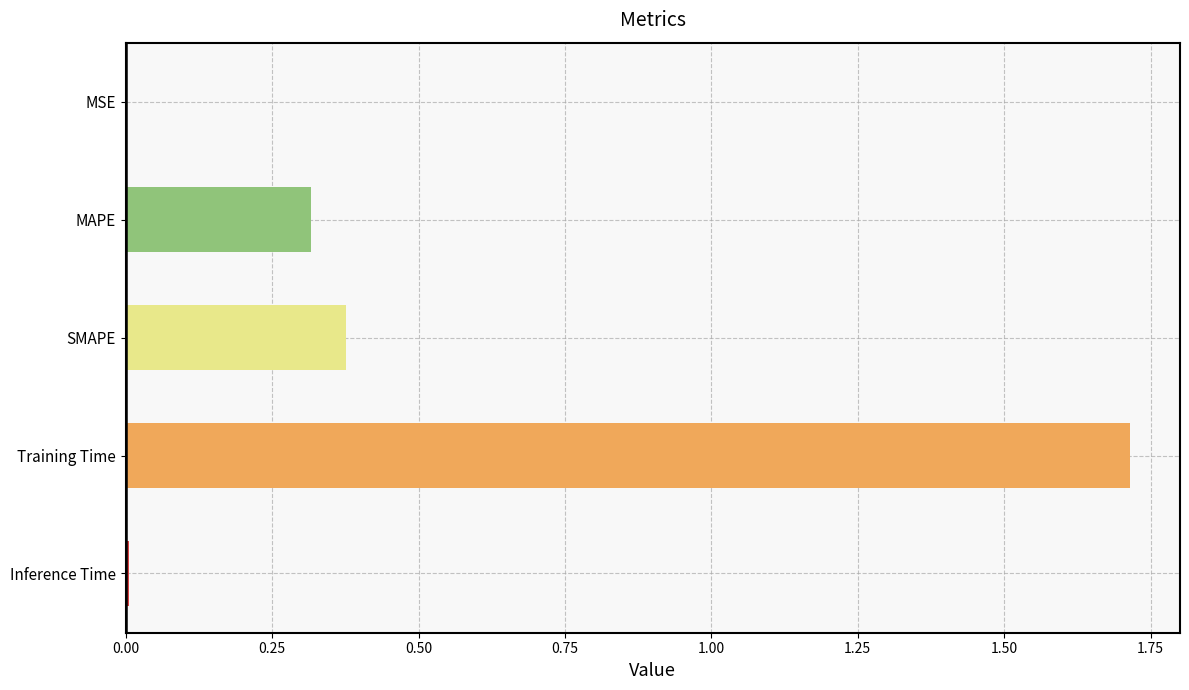

The value at MSE is 0.0. True or false?

True